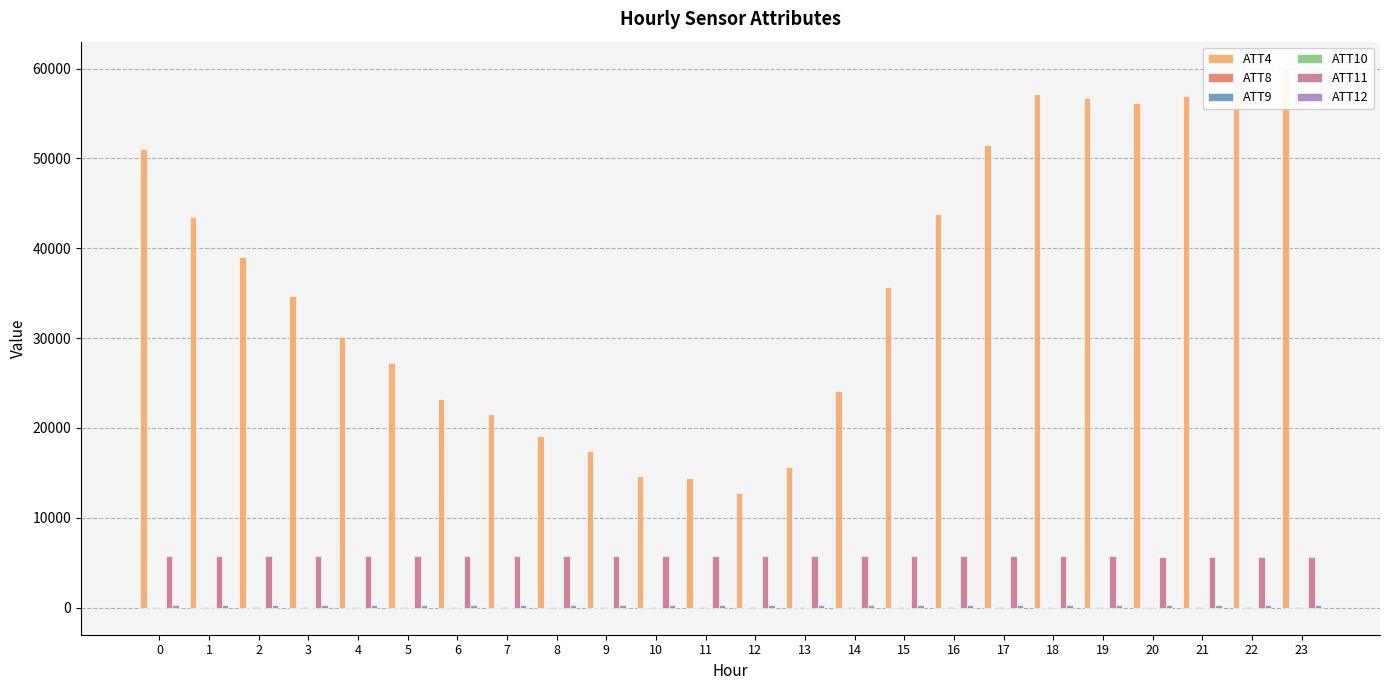

How many bars are there in each group?

6